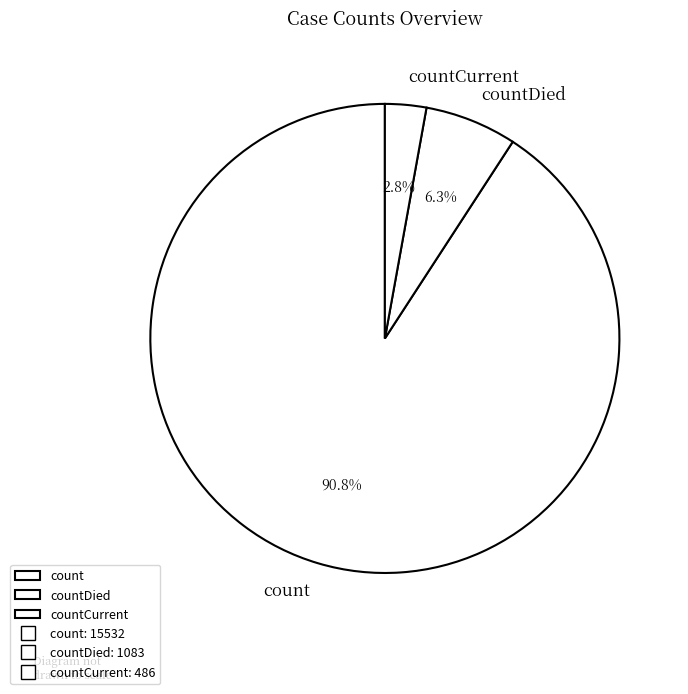

How much of the chart is everything except countDied?

93.7%